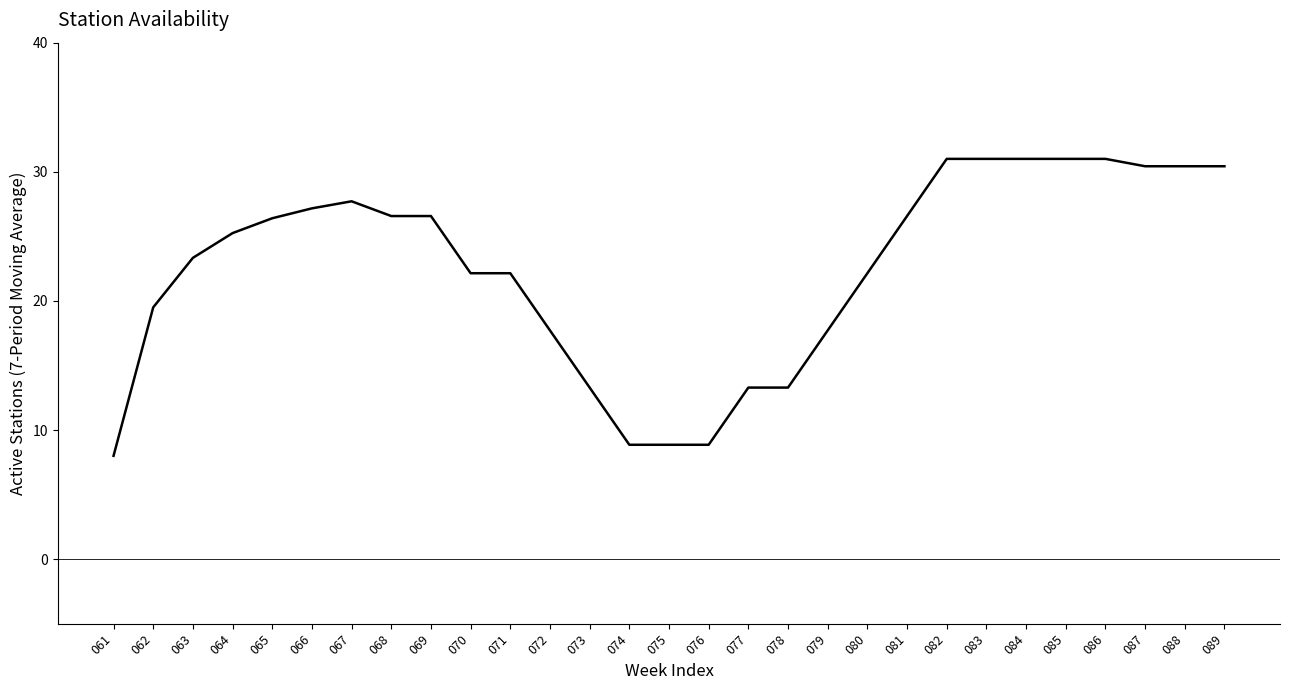

Is this an area chart (filled region under the line)?

No